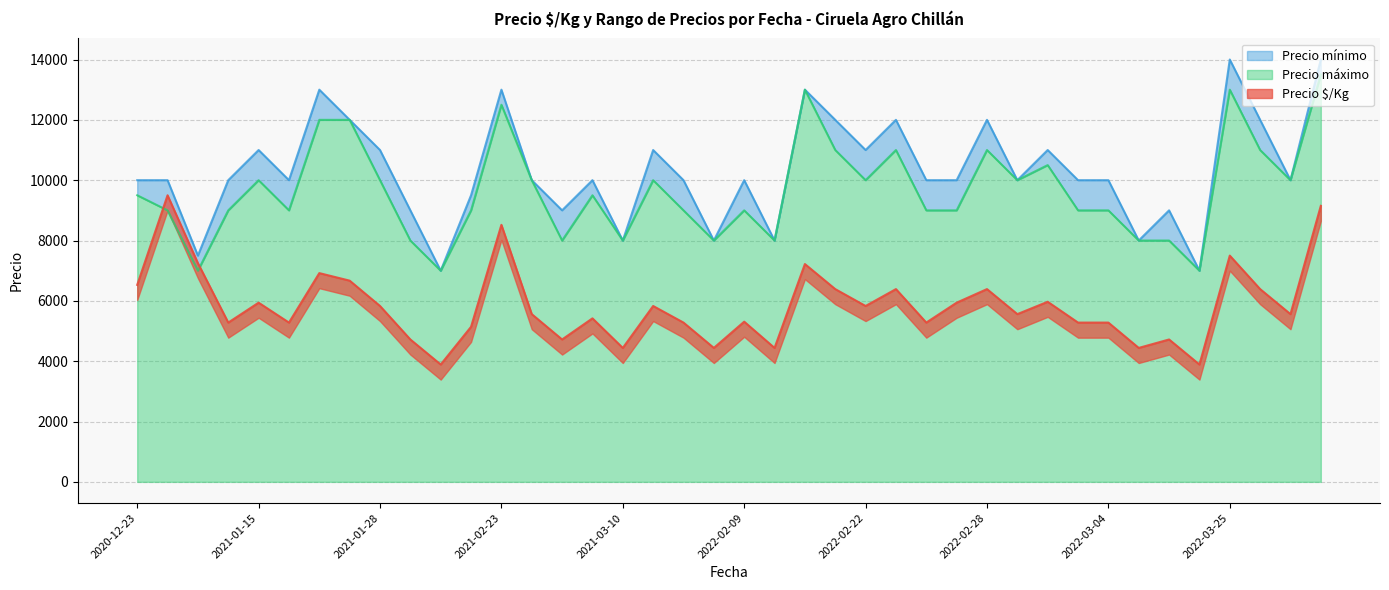

How many values in the Precio $/Kg series exceed 5560?

19